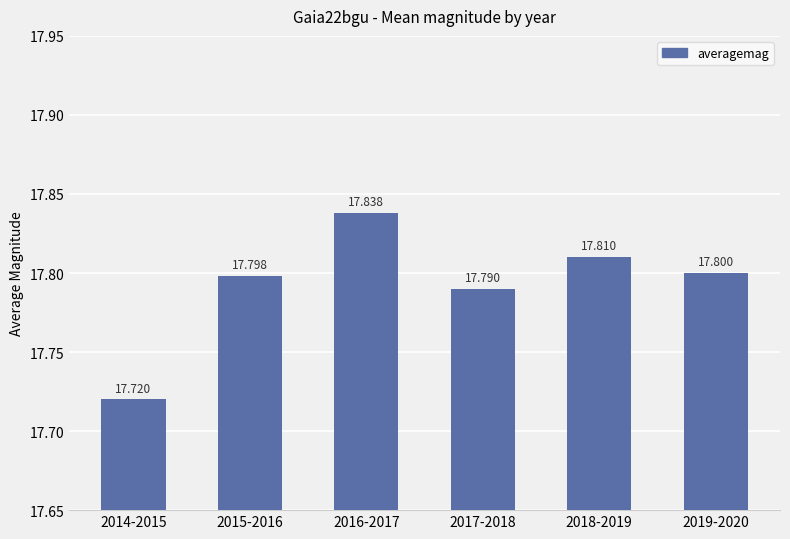

Which category has the highest value across all series?

2016-2017